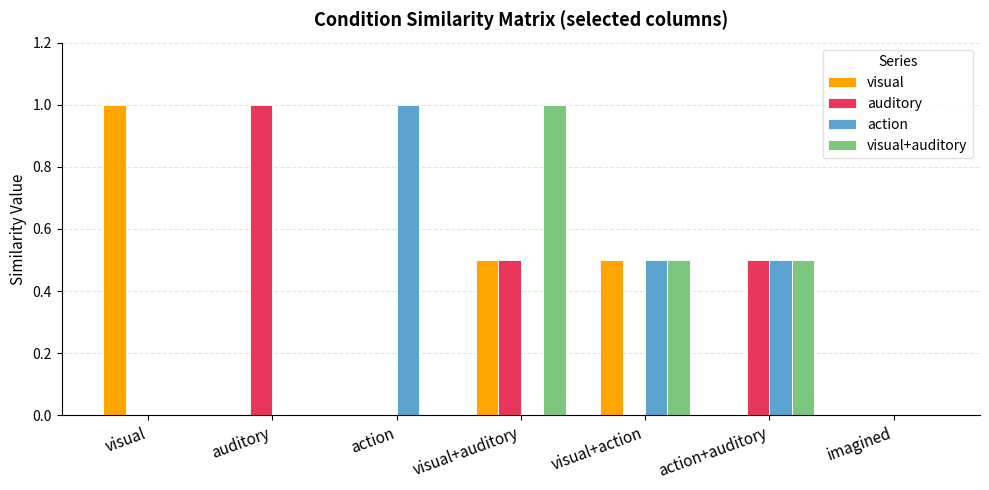

Reading left to right, transcribe all the data shown in this chart.

visual: 1.0	0.0	0.0	0.5	0.5	0.0	0.0
auditory: 0.0	1.0	0.0	0.5	0.0	0.5	0.0
action: 0.0	0.0	1.0	0.0	0.5	0.5	0.0
visual+auditory: 0.0	0.0	0.0	1.0	0.5	0.5	0.0